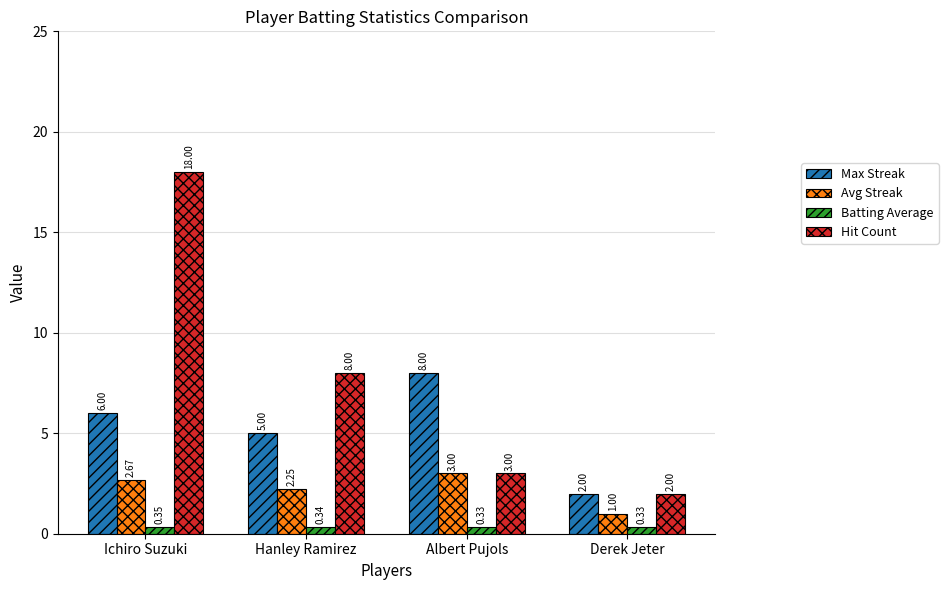

At which label does Hit Count reach its peak?

Ichiro Suzuki